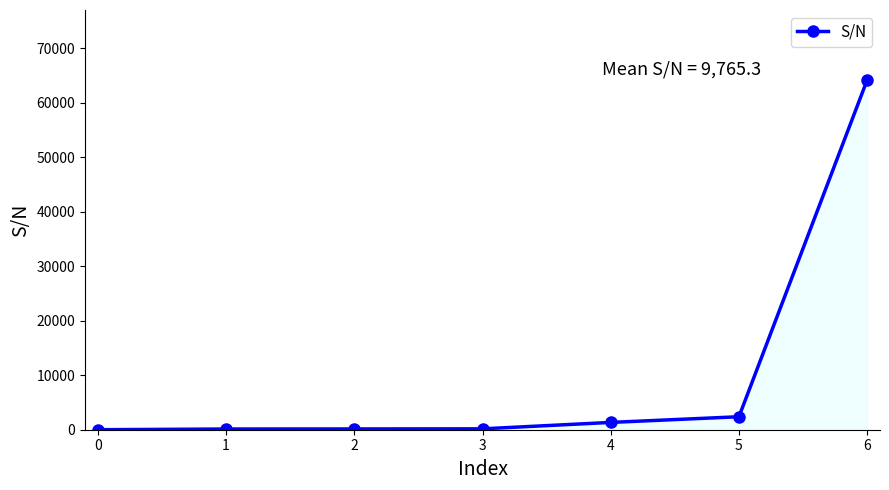

What is the maximum value shown in the chart?

64192